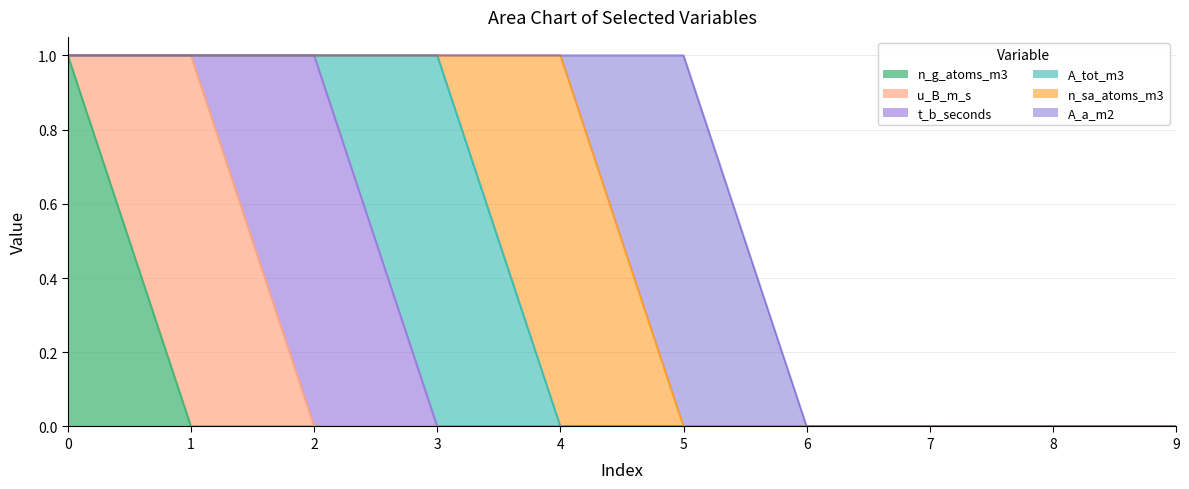

What is the total value across all series at 3?

1